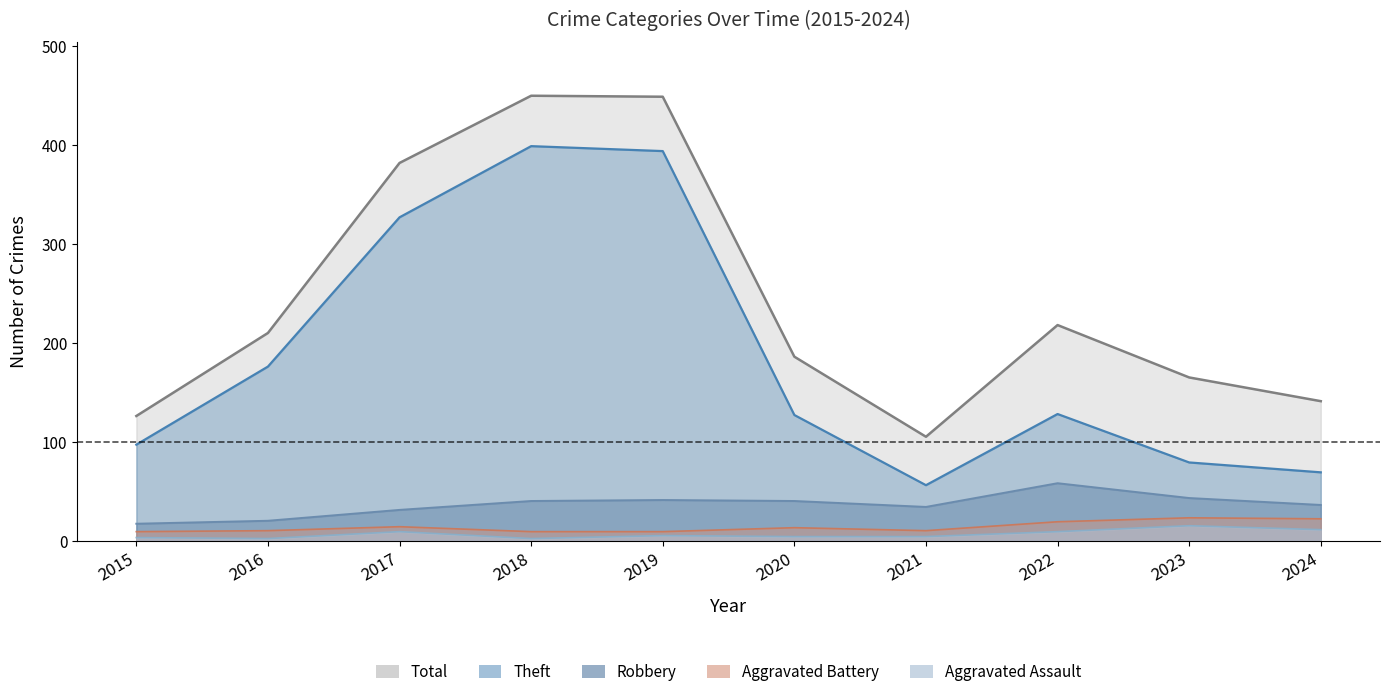

How many data points in Total are less than 210?

5